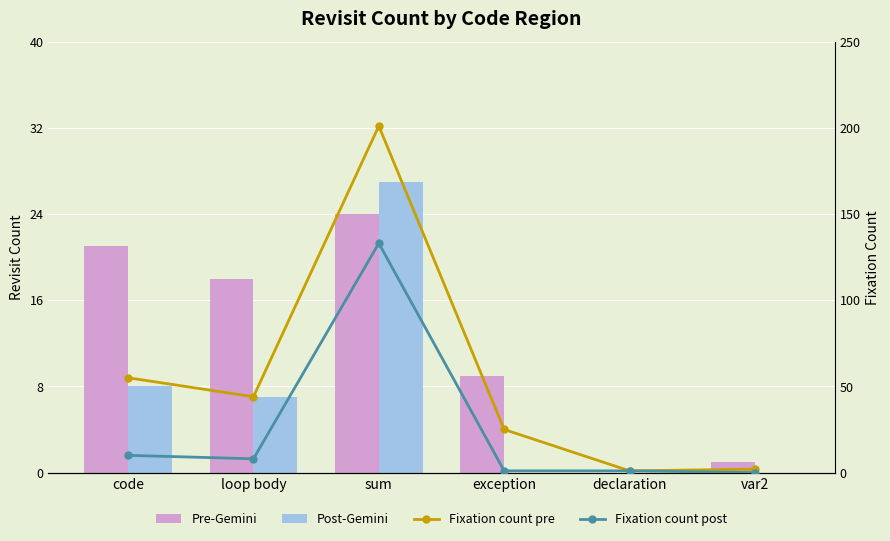

Which series changed the most between code and exception?

Fixation count pre